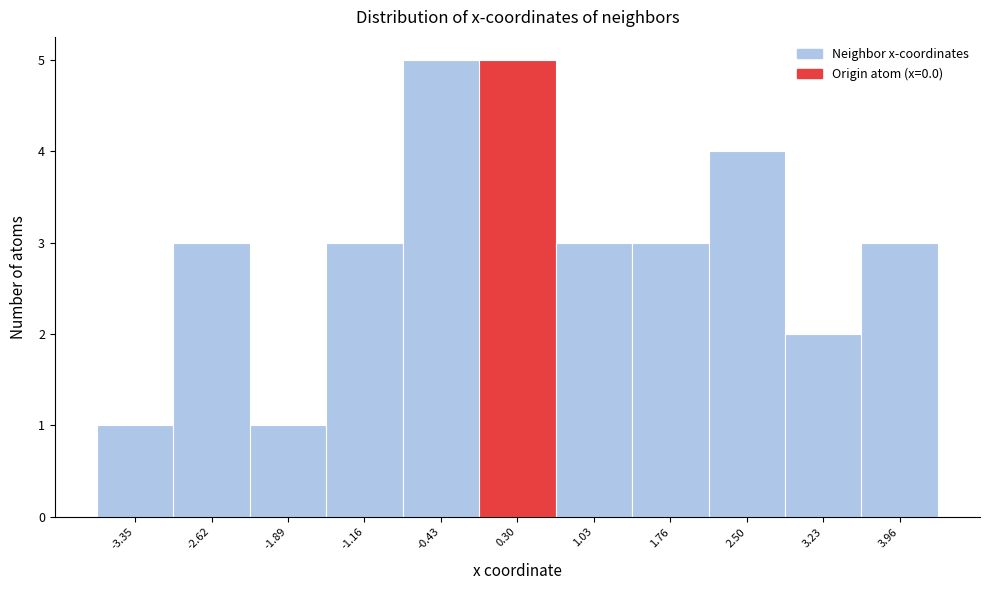

Reading left to right, list every bar in this chart as the range it spans on the x-axis followed by its height. Neither the bar edges nor the heights are printed on the chart, so give them approximately, as read against the axes.

-3.7 to -3.0: 1
-3.0 to -2.3: 3
-2.3 to -1.5: 1
-1.5 to -0.8: 3
-0.8 to -0.1: 5
-0.1 to 0.7: 5
0.7 to 1.4: 3
1.4 to 2.1: 3
2.1 to 2.9: 4
2.9 to 3.6: 2
3.6 to 4.3: 3